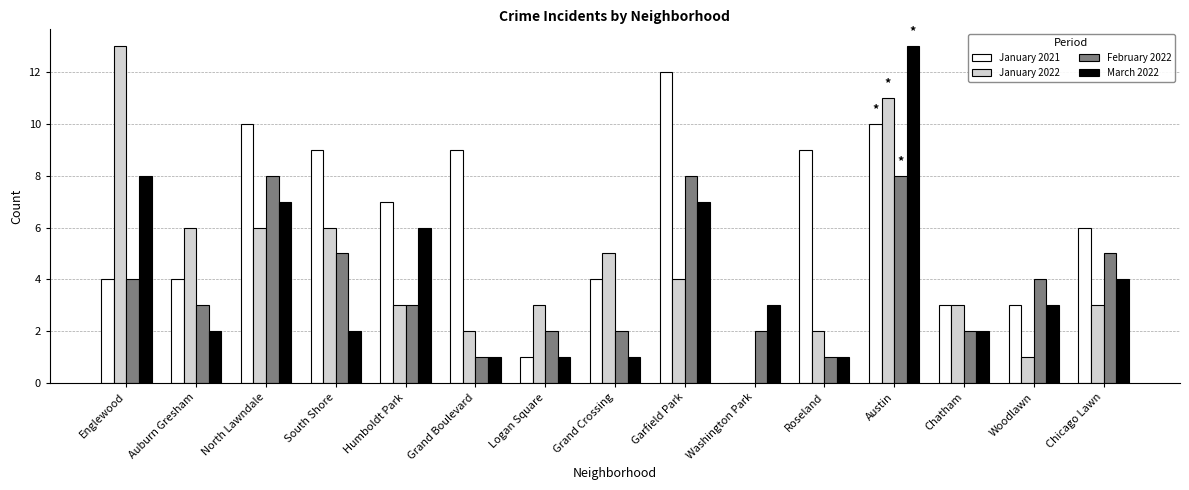

The February 2022 series shows 0 at Grand Boulevard. True or false?

False